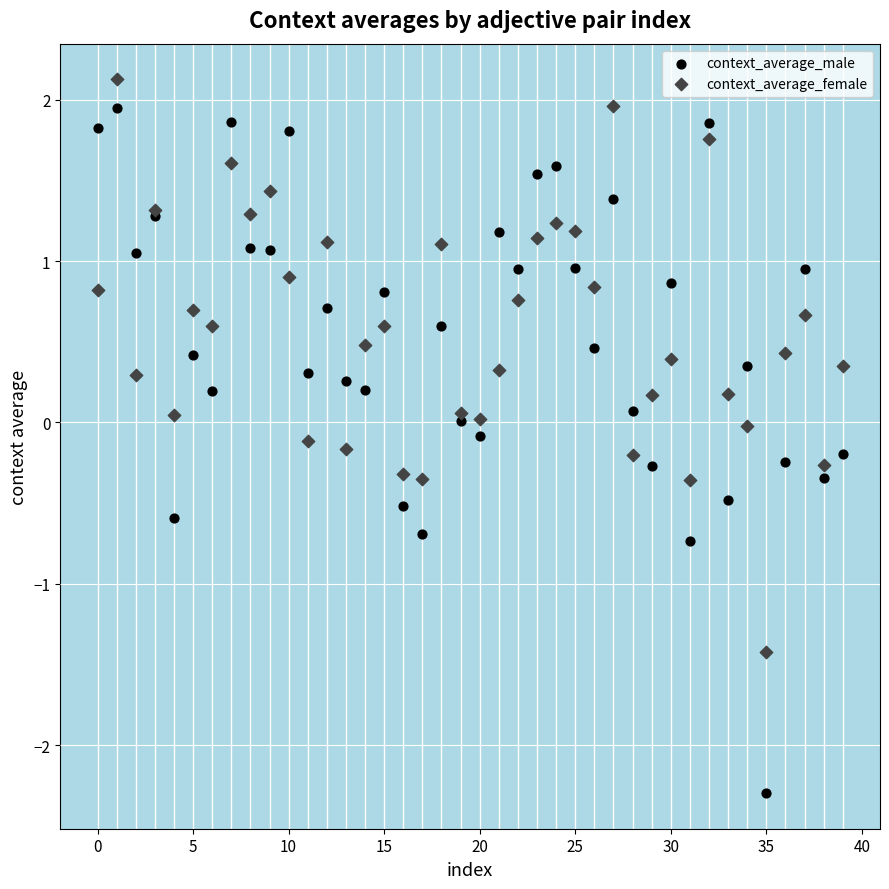

Which series has the largest Y range (max minus min)?

context_average_male